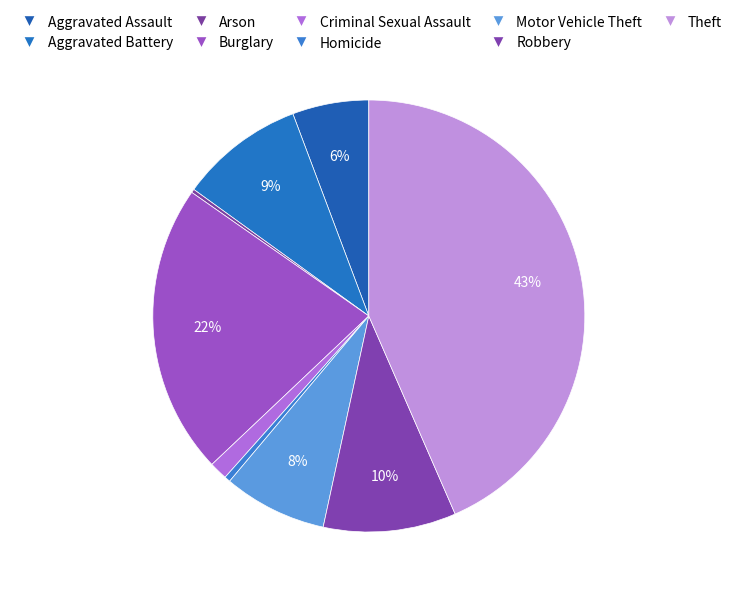

Is it true that Burglary is 22% of the pie?

True